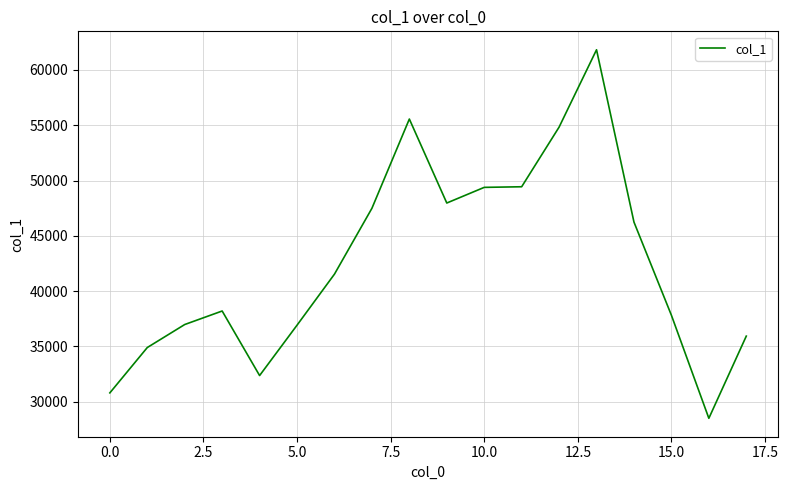

What is the minimum value shown in the chart?

28506